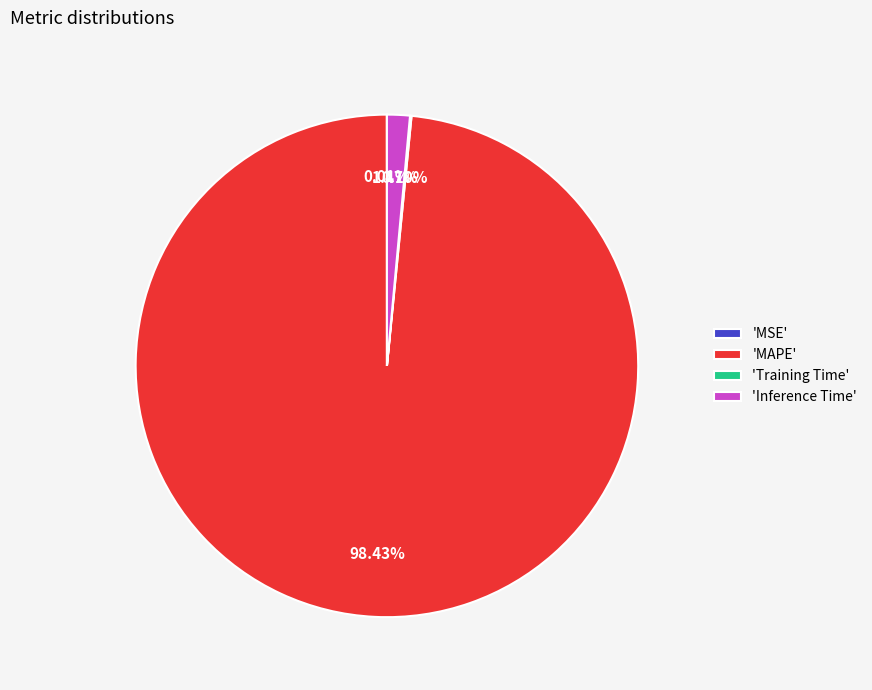

Which category has the biggest portion of the pie?

'MAPE'